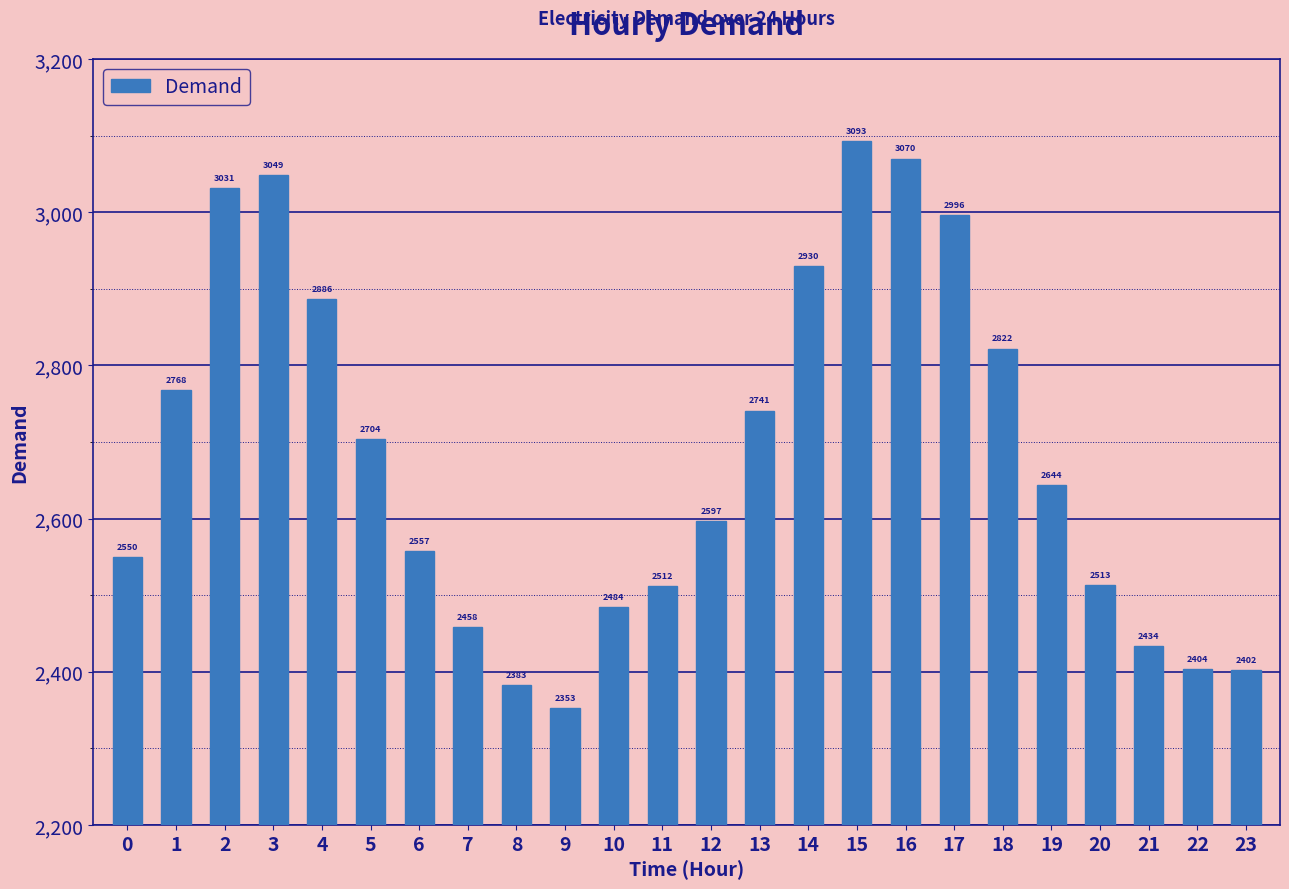

What is the difference between the second highest and minimum values?

717